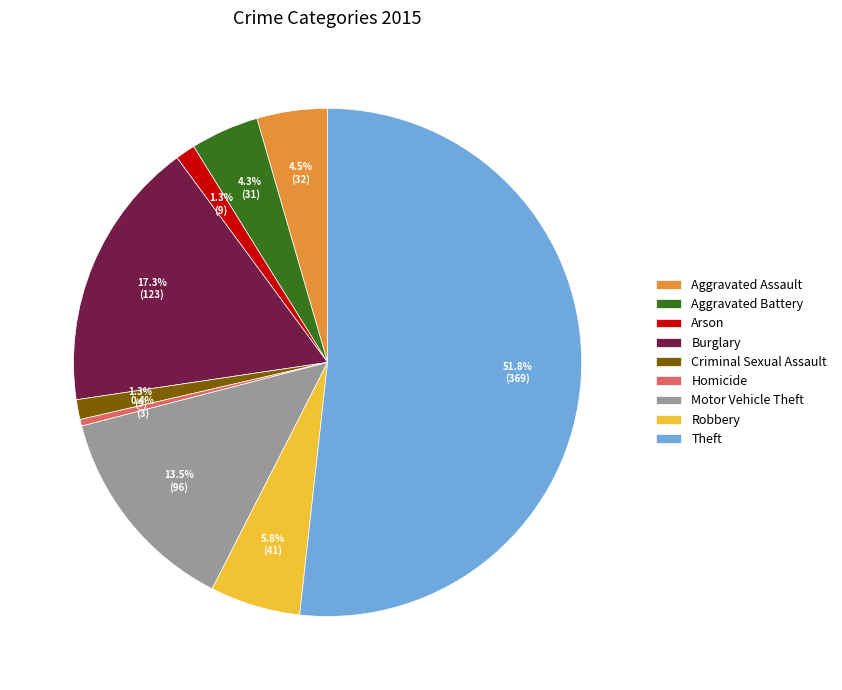

To the nearest percent, what is the difference between the largest and smallest slice percentages?

51%